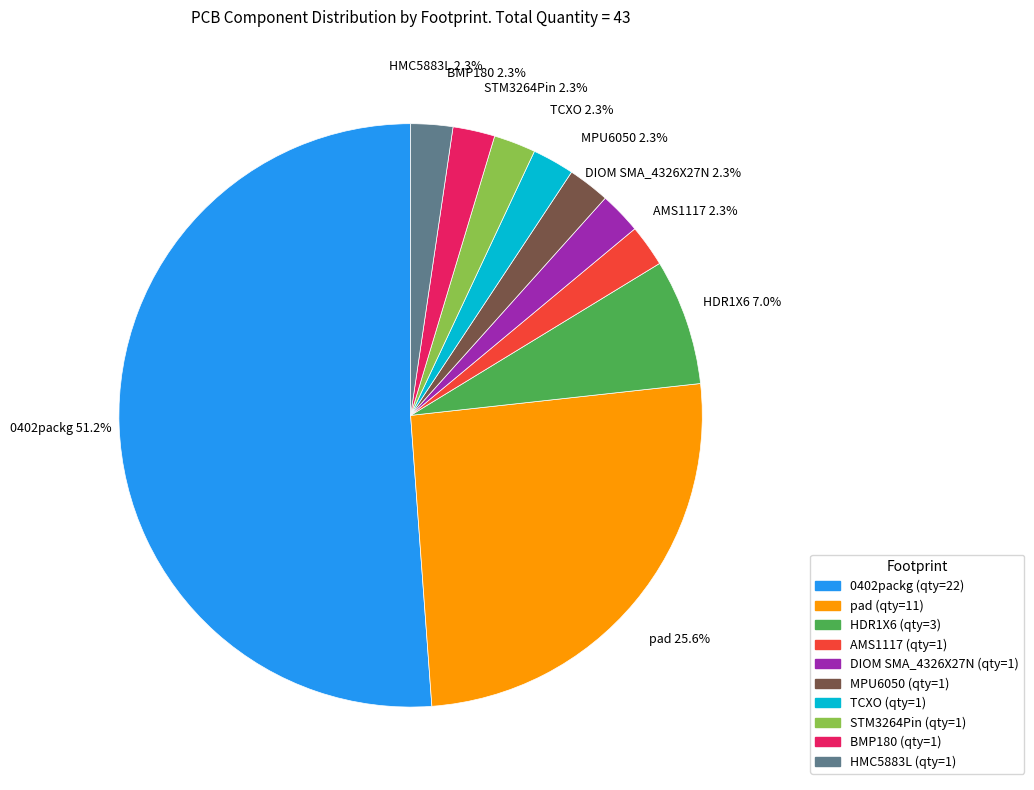

Which category has the biggest portion of the pie?

0402packg